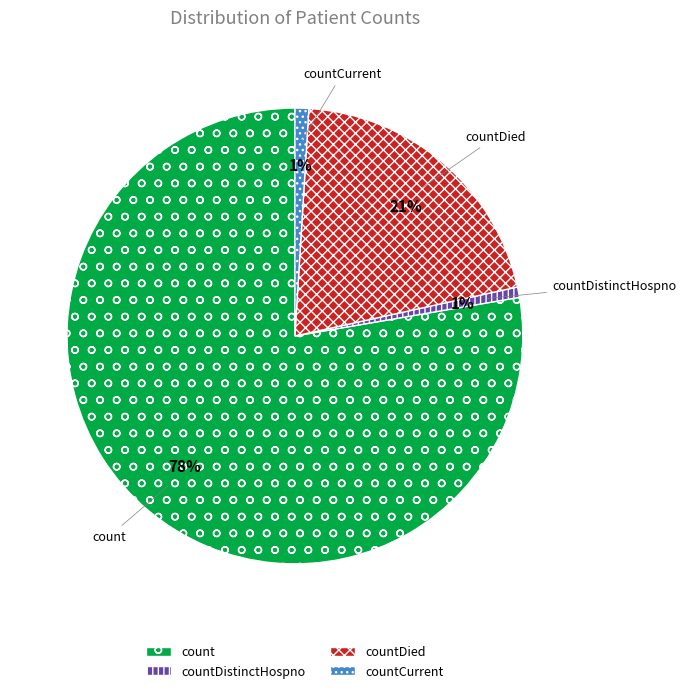

Is it true that countDistinctHospno is 11% of the pie?

False